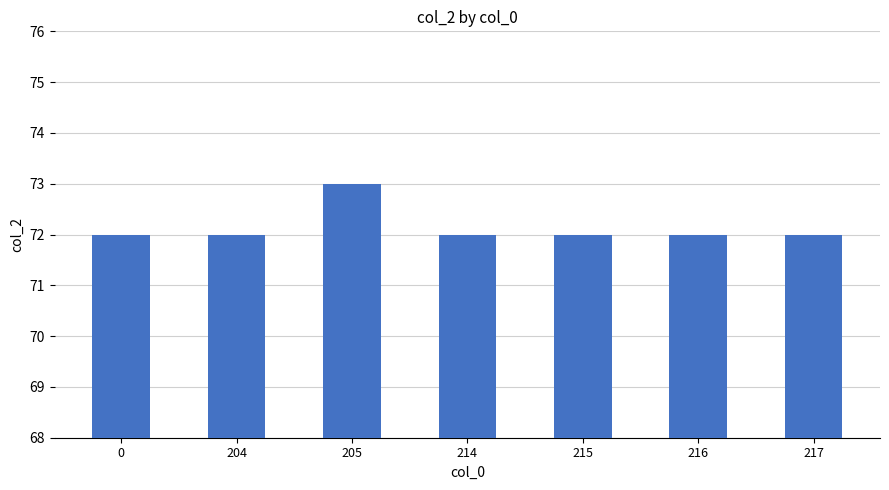

What value does the data have at 217?

72